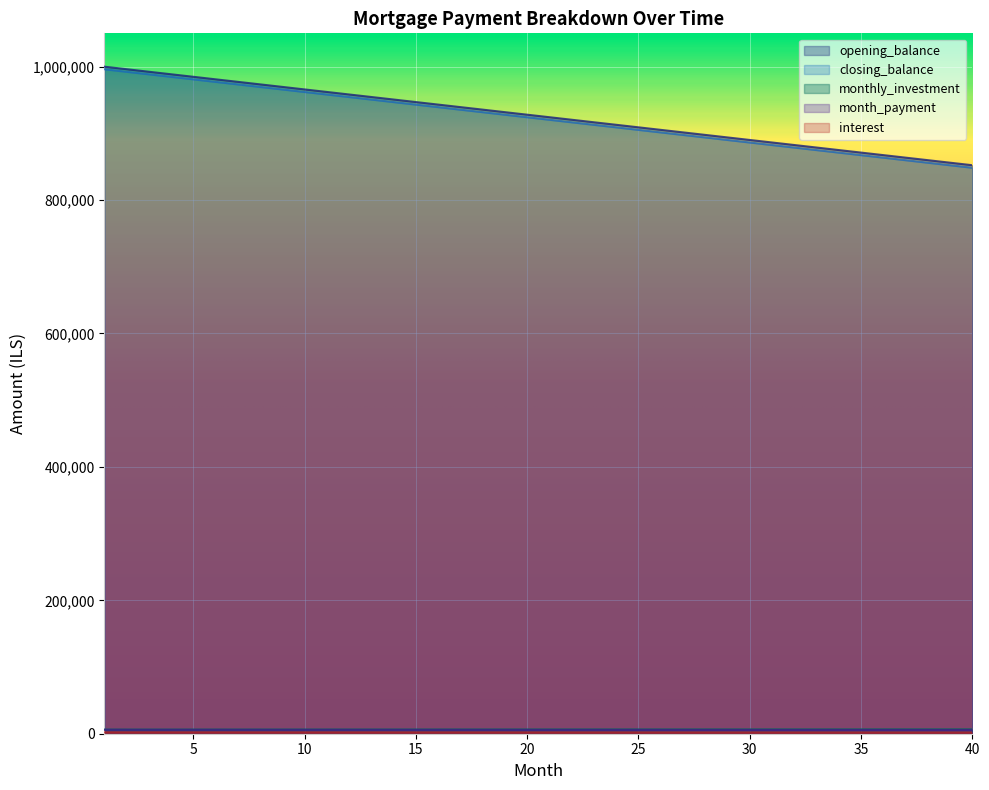

Rank the series at 2 from highest to lowest value.

opening_balance, closing_balance, monthly_investment, month_payment, interest